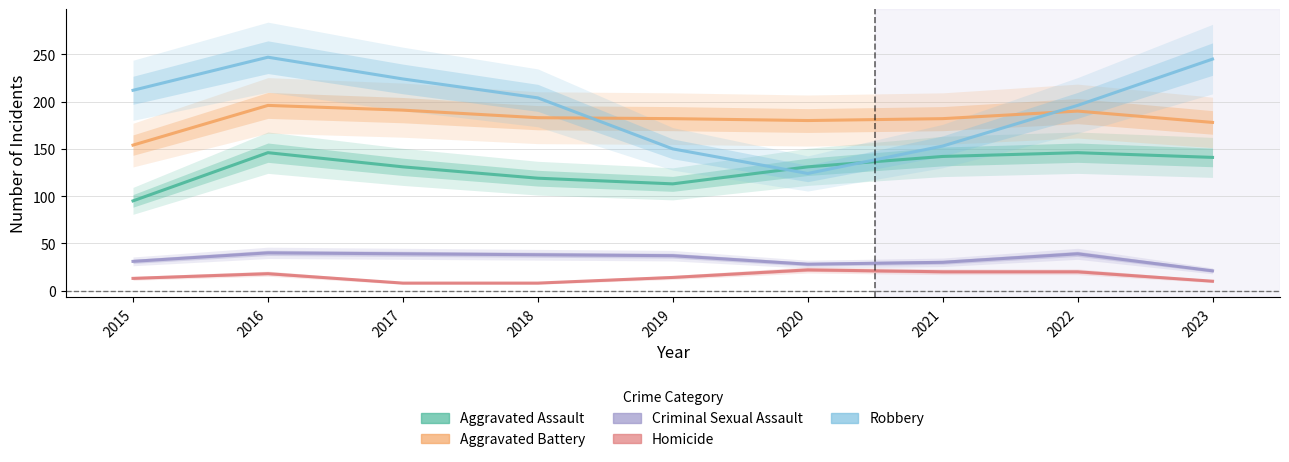

What is the value of the Robbery point at the 4th from the left?

204